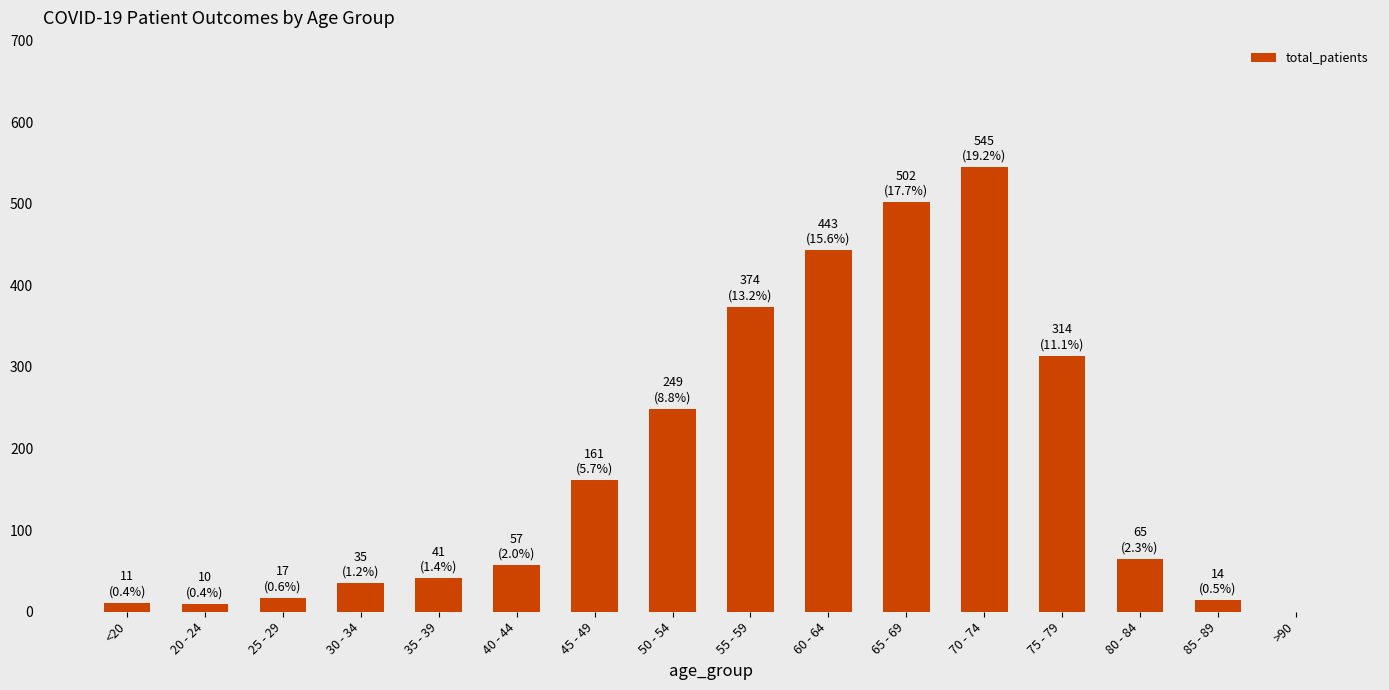

At which category does the chart reach its peak across all series?

70 - 74